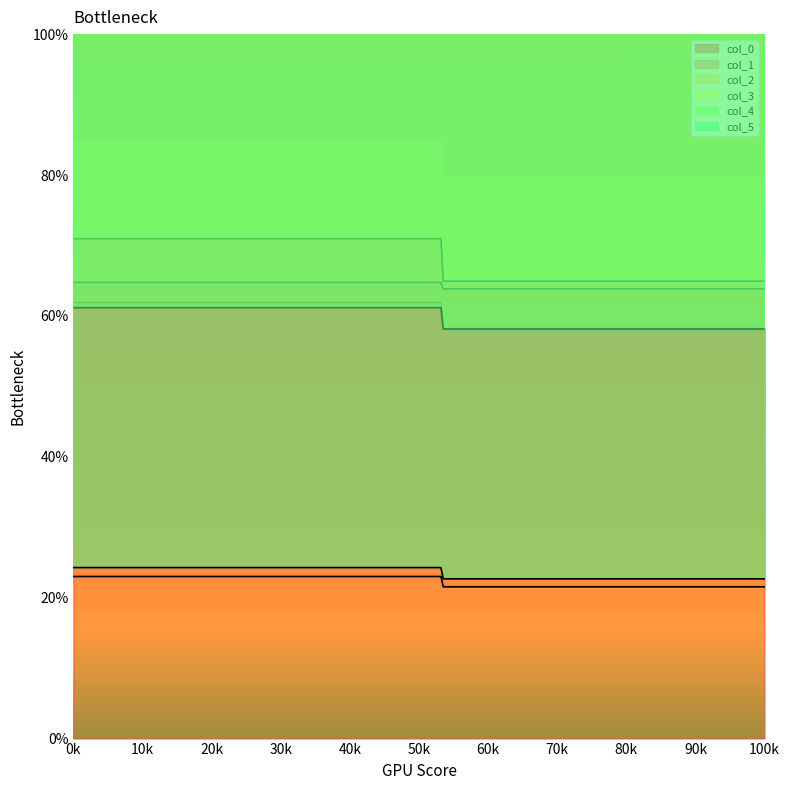

What is the minimum value for col_0?

58.2